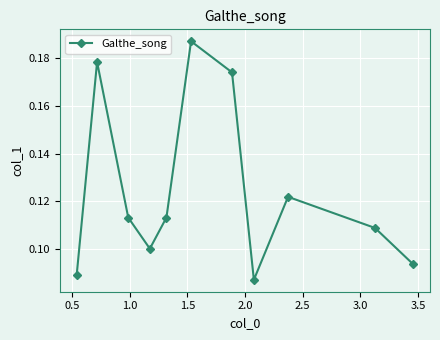

Does the chart have visible grid lines?

Yes